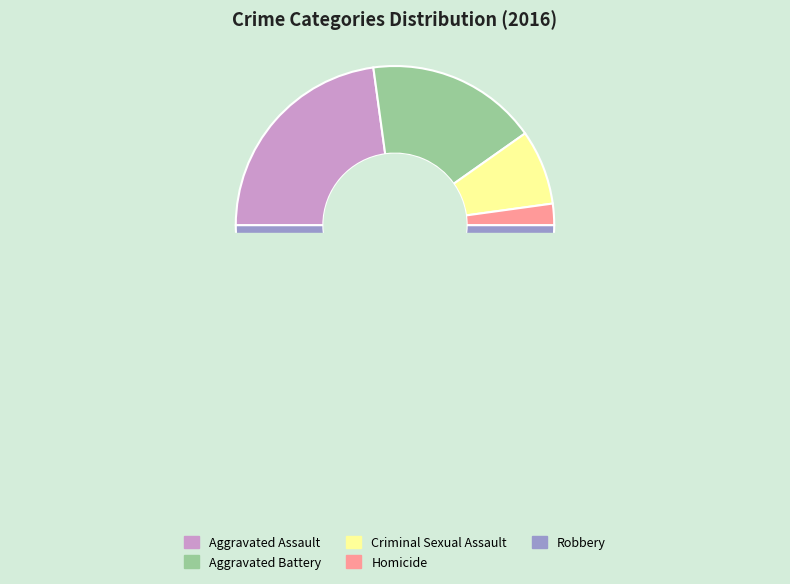

Is it true that Aggravated Battery is 30% of the pie?

False